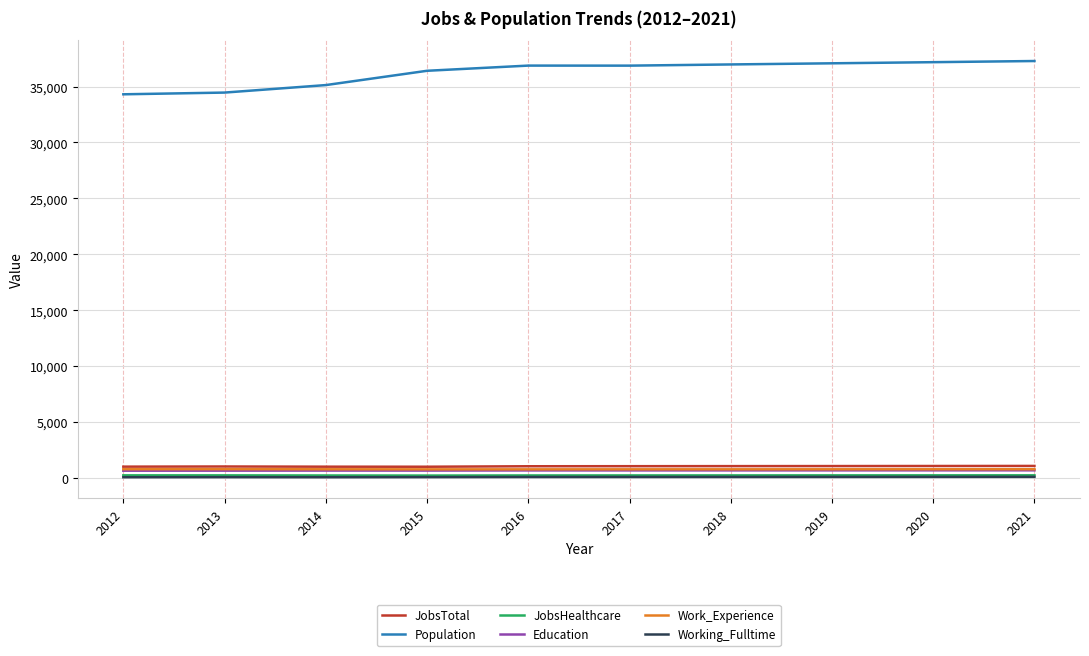

Which series has the largest total across all categories?

Population